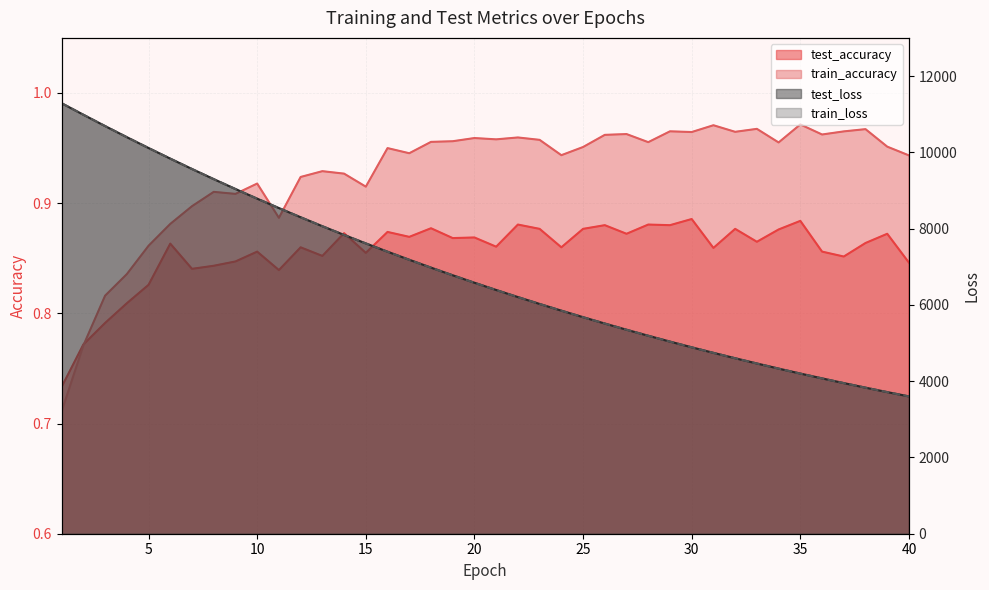

Reading right to left, list all the values displayed in this chart.

test_accuracy: 40=0.8	39=0.9	38=0.9	37=0.9	36=0.9	35=0.9	34=0.9	33=0.9	32=0.9	31=0.9	30=0.9	29=0.9	28=0.9	27=0.9	26=0.9	25=0.9	24=0.9	23=0.9	22=0.9	21=0.9	20=0.9	19=0.9	18=0.9	17=0.9	16=0.9	15=0.9	14=0.9	13=0.9	12=0.9	11=0.8	10=0.9	9=0.8	8=0.8	7=0.8	6=0.9	5=0.8	4=0.8	3=0.8	2=0.8	1=0.7
train_accuracy: 40=0.9	39=1.0	38=1.0	37=1.0	36=1.0	35=1.0	34=1.0	33=1.0	32=1.0	31=1.0	30=1.0	29=1.0	28=1.0	27=1.0	26=1.0	25=1.0	24=0.9	23=1.0	22=1.0	21=1.0	20=1.0	19=1.0	18=1.0	17=0.9	16=0.9	15=0.9	14=0.9	13=0.9	12=0.9	11=0.9	10=0.9	9=0.9	8=0.9	7=0.9	6=0.9	5=0.9	4=0.8	3=0.8	2=0.8	1=0.7
test_loss: 40=3600.4	39=3713.6	38=3830.0	37=3949.8	36=4073.2	35=4199.7	34=4329.9	33=4463.8	32=4601.5	31=4742.9	30=4888.2	29=5037.6	28=5191.3	27=5348.9	26=5511.2	25=5677.8	24=5849.0	23=6024.6	22=6205.1	21=6390.6	20=6581.0	19=6776.6	18=6977.2	17=7183.2	16=7394.9	15=7611.9	14=7834.3	13=8063.0	12=8297.7	11=8538.7	10=8785.0	9=9038.3	8=9297.4	7=9562.9	6=9834.8	5=10113.1	4=10397.5	3=10688.3	2=10985.6	1=11286.8
train_loss: 40=3599.8	39=3713.1	38=3829.5	37=3949.3	36=4072.5	35=4199.1	34=4329.4	33=4463.2	32=4600.8	31=4742.1	30=4887.5	29=5037.0	28=5190.6	27=5348.3	26=5510.4	25=5677.0	24=5848.0	23=6023.7	22=6204.2	21=6389.7	20=6580.0	19=6775.6	18=6976.2	17=7182.3	16=7393.7	15=7610.9	14=7833.6	13=8062.2	12=8296.7	11=8537.8	10=8784.2	9=9037.4	8=9296.6	7=9562.2	6=9834.1	5=10112.6	4=10397.4	3=10688.4	2=10985.5	1=11287.6